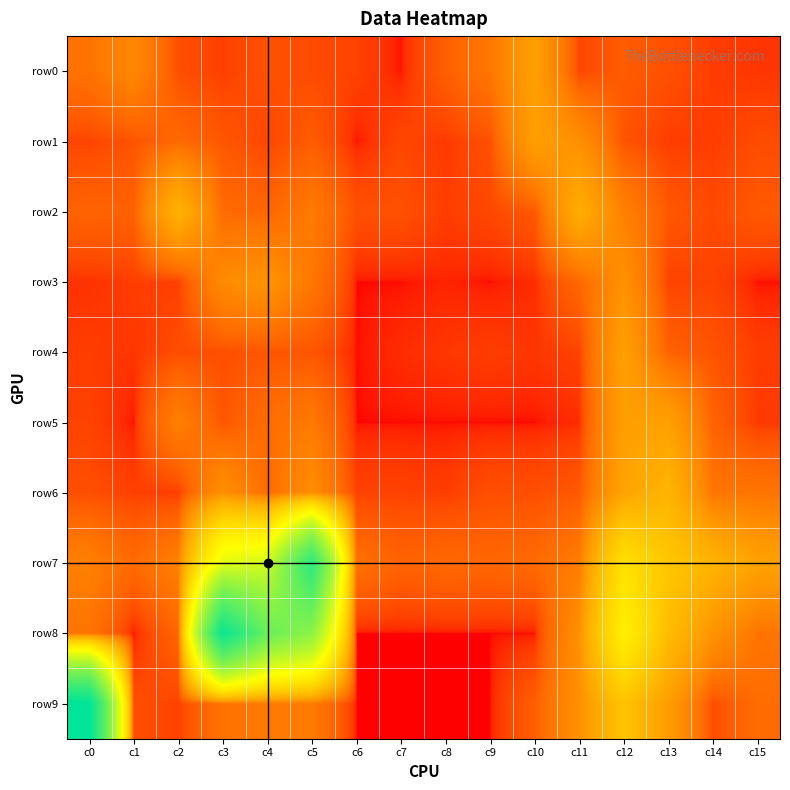

At which category is the sum across all series the highest?

c5